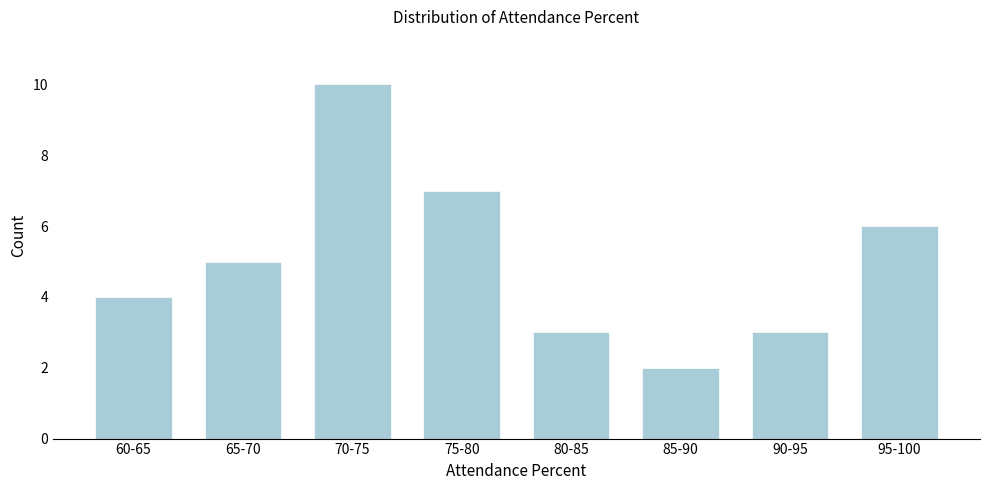

Reading left to right, extract all data points from this chart.

4	5	10	7	3	2	3	6